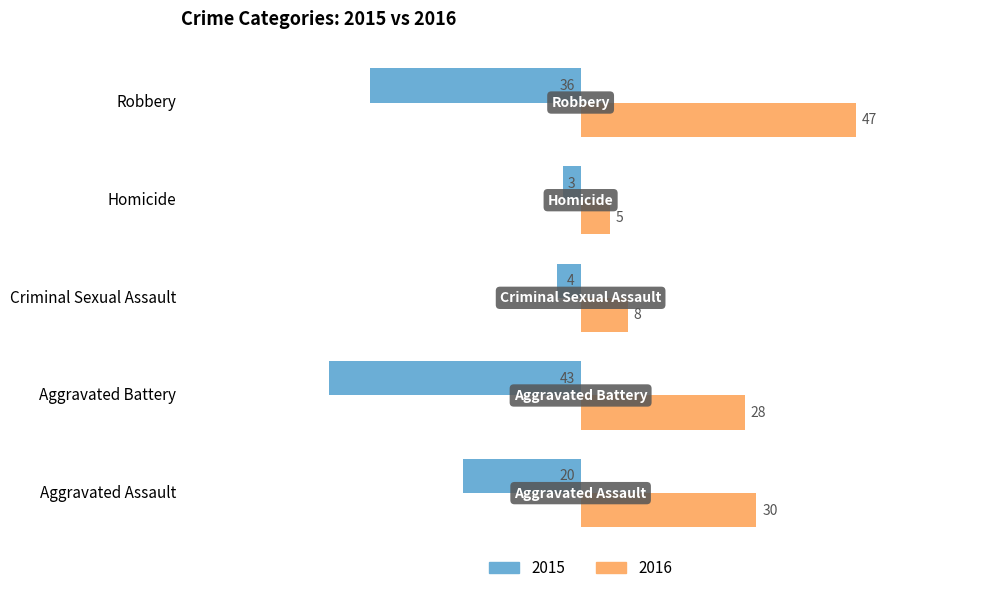

Which series has the largest total across all categories?

2016